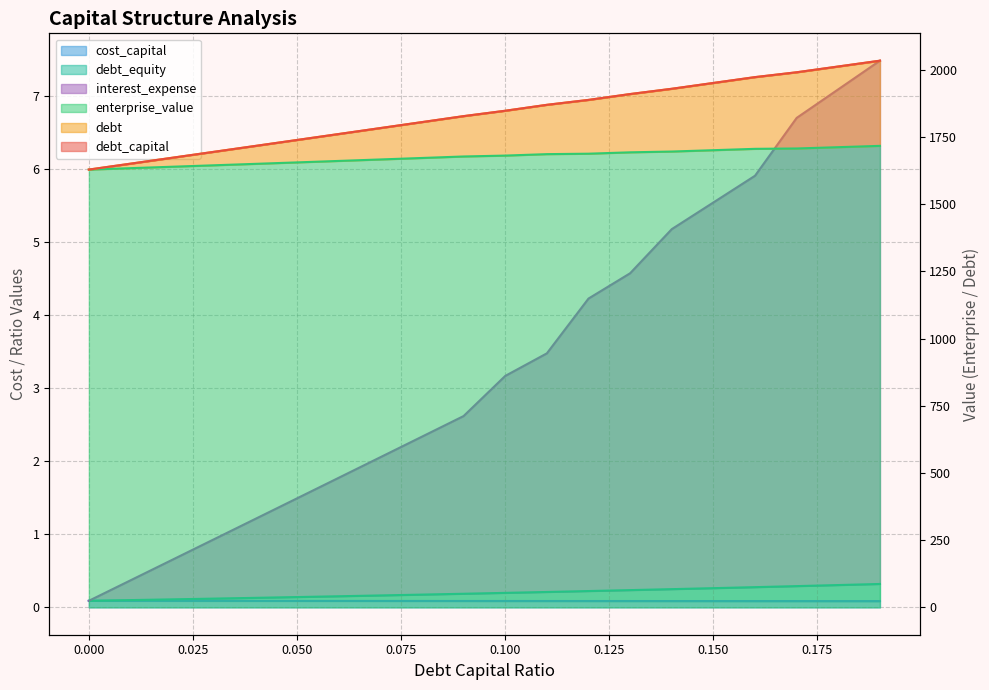

Reading right to left, list all the values displayed in this chart.

debt_capital: 0.19=2033.8	0.18=2012.3	0.17=1990.8	0.16=1972.7	0.15=1951.0	0.14=1929.3	0.13=1909.7	0.12=1887.9	0.11=1869.6	0.1=1847.6	0.09=1827.6	0.08=1805.3	0.07=1783.1	0.06=1761.0	0.05=1738.8	0.04=1716.7	0.03=1694.7	0.02=1672.7	0.01=1650.7	0.0=1628.7
cost_capital: 0.19=0.1	0.18=0.1	0.17=0.1	0.16=0.1	0.15=0.1	0.14=0.1	0.13=0.1	0.12=0.1	0.11=0.1	0.1=0.1	0.09=0.1	0.08=0.1	0.07=0.1	0.06=0.1	0.05=0.1	0.04=0.1	0.03=0.1	0.02=0.1	0.01=0.1	0.0=0.1
enterprise_value: 0.19=1716.9	0.18=1712.0	0.17=1707.2	0.16=1705.9	0.15=1700.8	0.14=1695.8	0.13=1692.9	0.12=1687.8	0.11=1686.1	0.1=1680.8	0.09=1677.4	0.08=1671.9	0.07=1666.4	0.06=1660.9	0.05=1655.4	0.04=1650.0	0.03=1644.6	0.02=1639.3	0.01=1634.0	0.0=1628.7
debt: 0.19=2033.7	0.18=2012.1	0.17=1990.6	0.16=1972.6	0.15=1950.9	0.14=1929.2	0.13=1909.6	0.12=1887.8	0.11=1869.5	0.1=1847.5	0.09=1827.5	0.08=1805.2	0.07=1783.0	0.06=1760.9	0.05=1738.8	0.04=1716.7	0.03=1694.6	0.02=1672.6	0.01=1650.7	0.0=1628.7
interest_expense: 0.19=7.5	0.18=7.1	0.17=6.7	0.16=5.9	0.15=5.5	0.14=5.2	0.13=4.6	0.12=4.2	0.11=3.5	0.1=3.2	0.09=2.6	0.08=2.3	0.07=2.1	0.06=1.8	0.05=1.5	0.04=1.2	0.03=0.9	0.02=0.7	0.01=0.4	0.0=0.1
debt_equity: 0.19=0.3	0.18=0.3	0.17=0.3	0.16=0.3	0.15=0.3	0.14=0.2	0.13=0.2	0.12=0.2	0.11=0.2	0.1=0.2	0.09=0.2	0.08=0.2	0.07=0.2	0.06=0.2	0.05=0.1	0.04=0.1	0.03=0.1	0.02=0.1	0.01=0.1	0.0=0.1